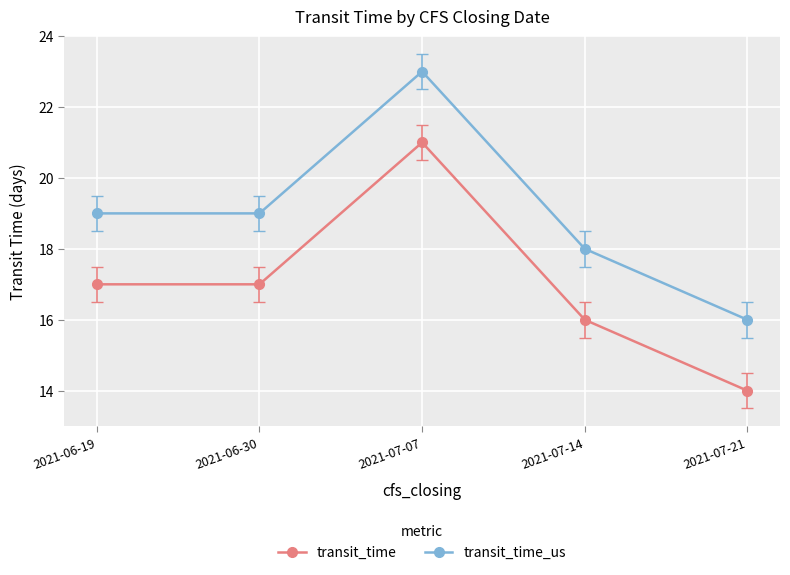

How many series are shown in this chart?

2